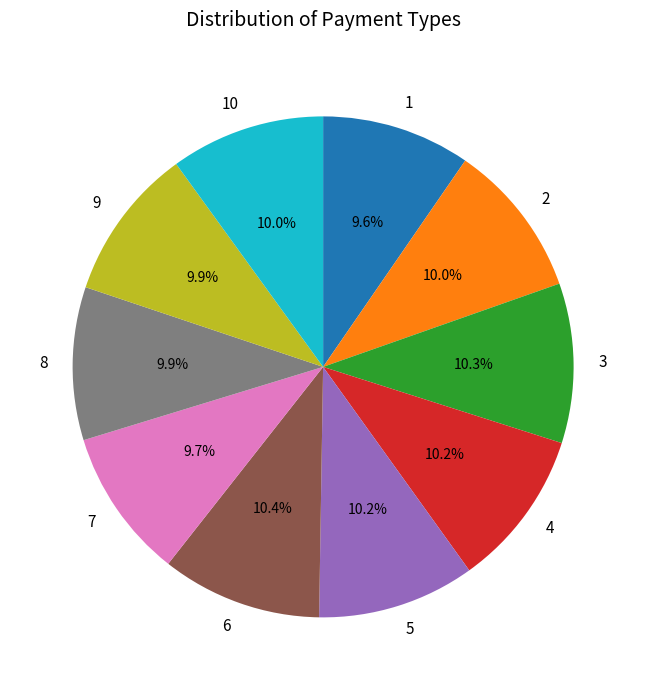

What is the ratio of the value at 7 to the value at 4?

1.0